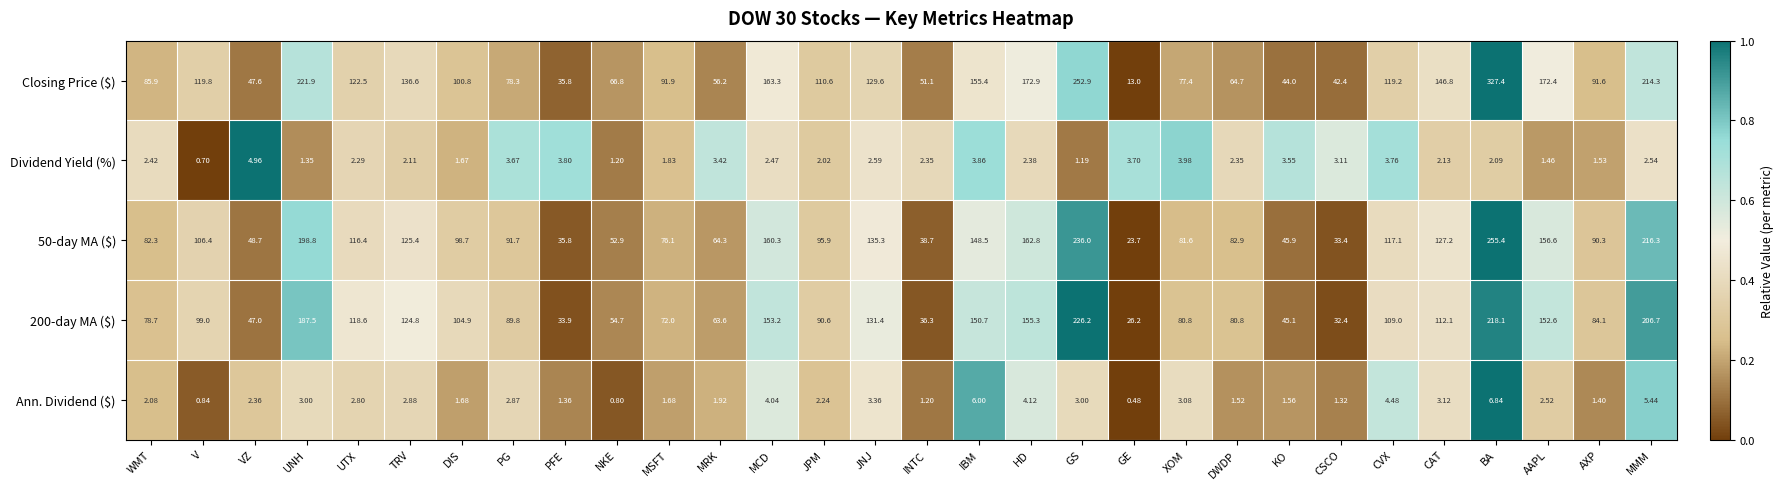

At which label does Dividend Yield (%) first exceed 2?

WMT